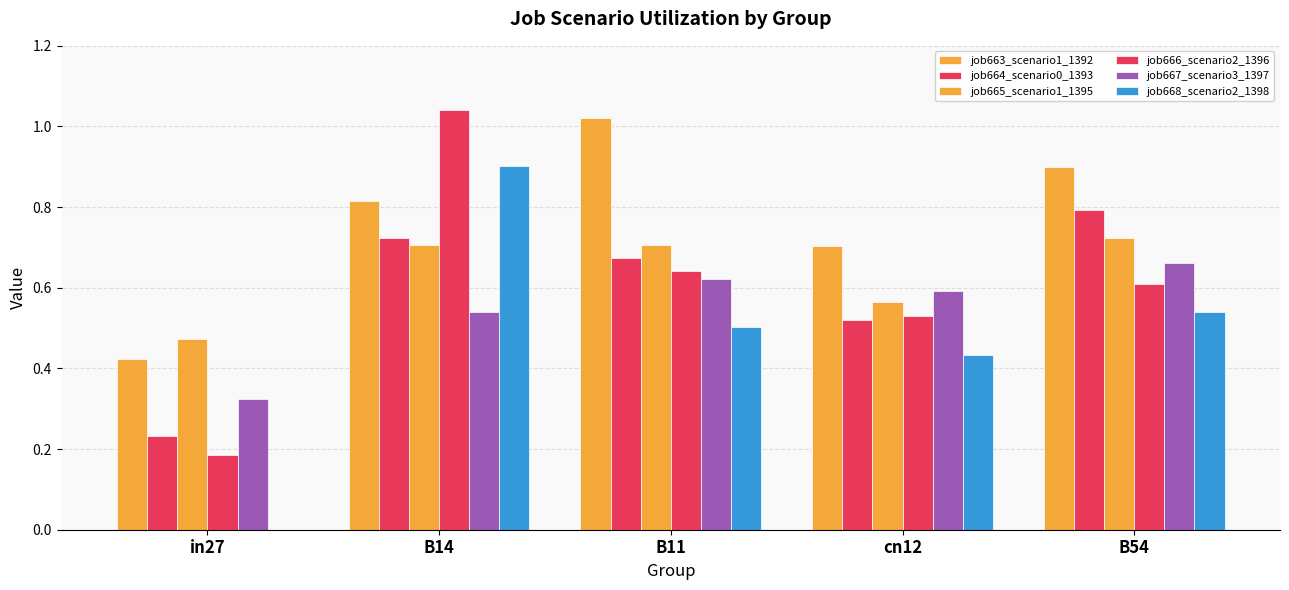

Is it true that job663_scenario1_1392 equals 0.2 at B54?

False